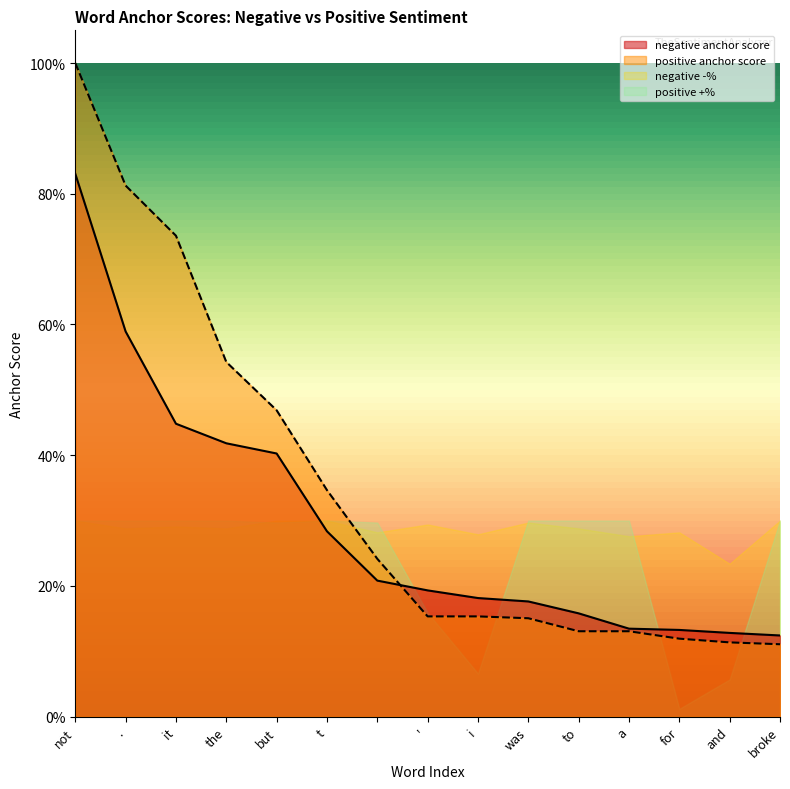

What are all the series names shown in the legend?

negative anchor score, positive anchor score, negative -%, positive +%